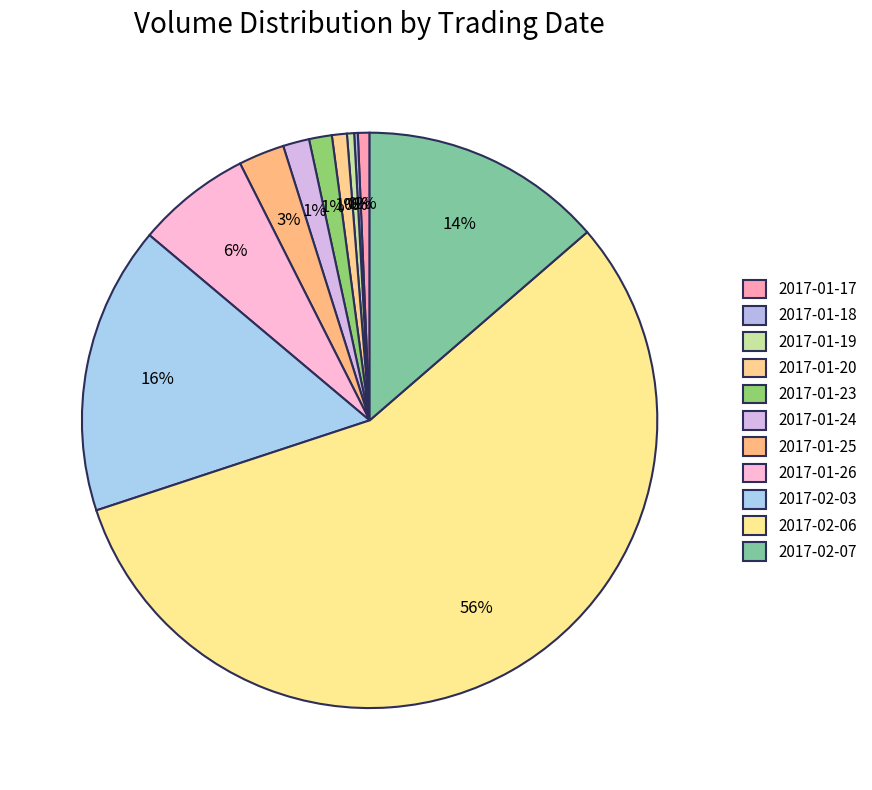

How much of the chart is everything except 2017-02-06?

43.7%